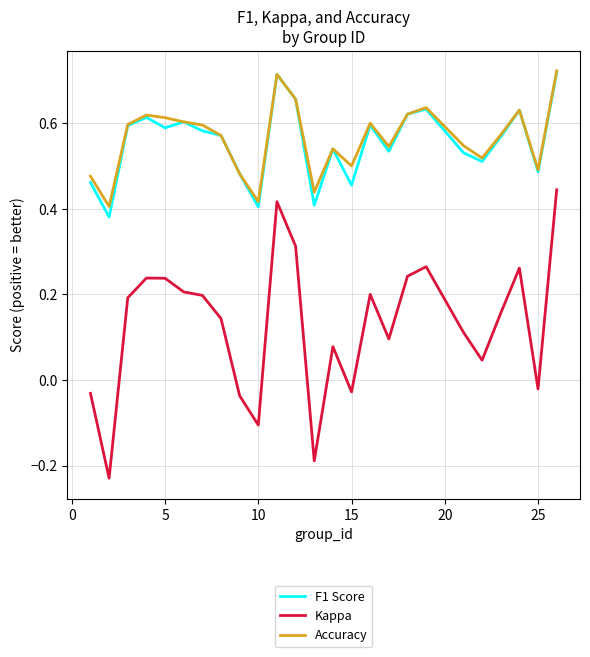

Which series has the widest spread of values?

Kappa